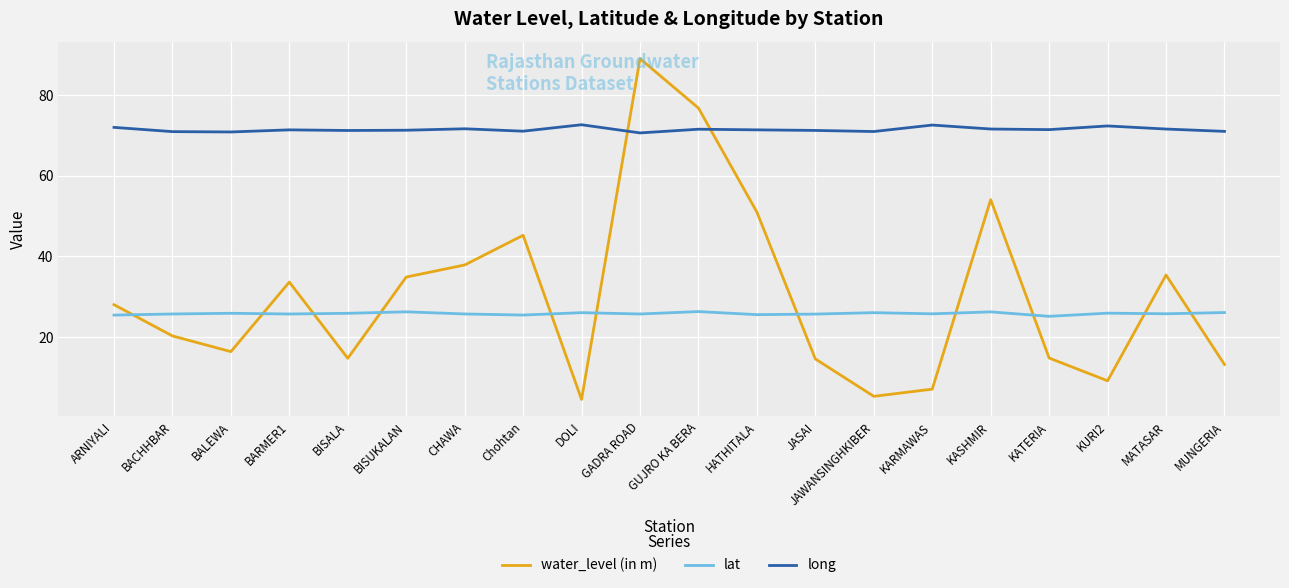

The lat series shows 25.9 at BISALA. True or false?

True